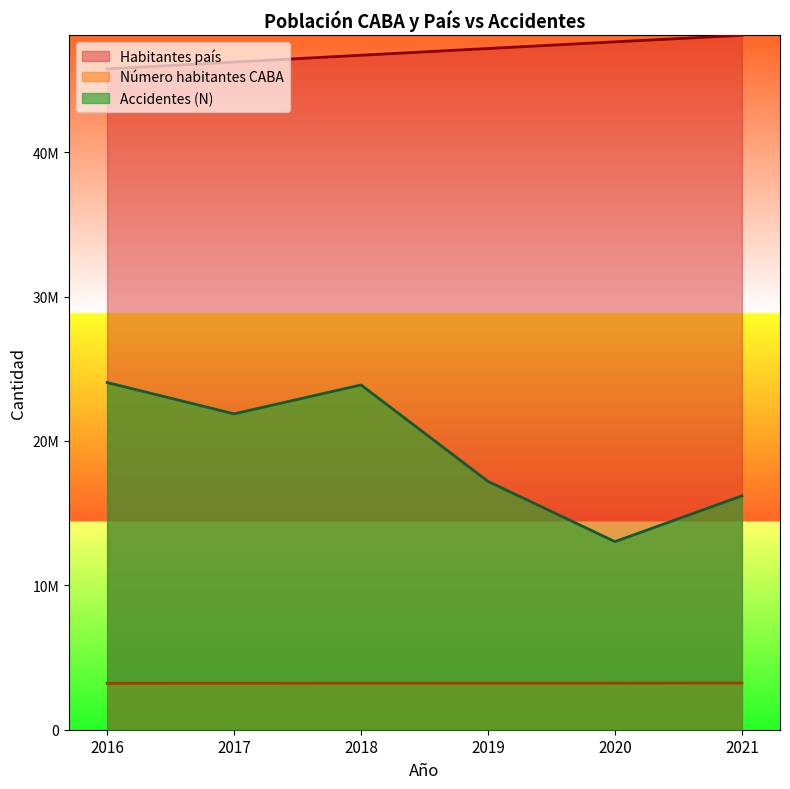

At how many categories does at least one series exceed 24016694?

6